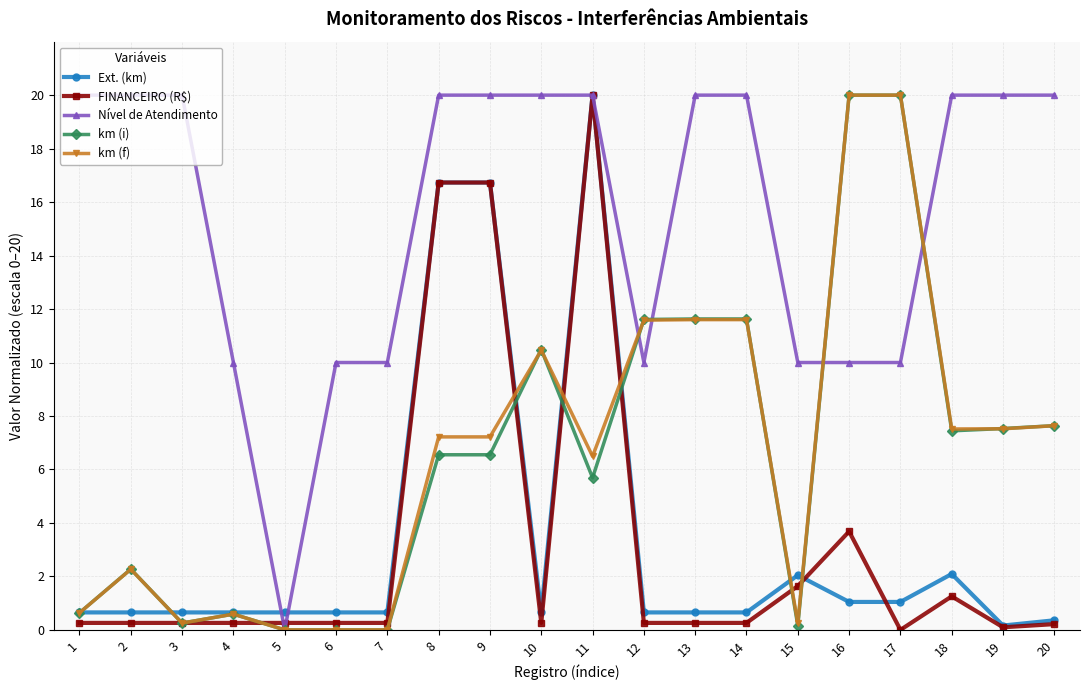

Which series has the largest total across all categories?

Nível de Atendimento